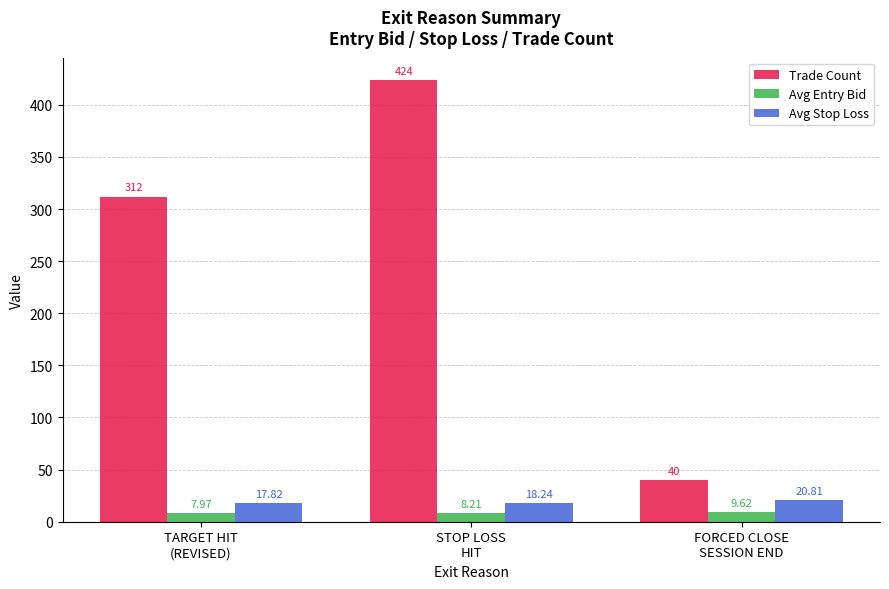

The Trade Count series shows 688.5 at STOP LOSS
HIT. True or false?

False